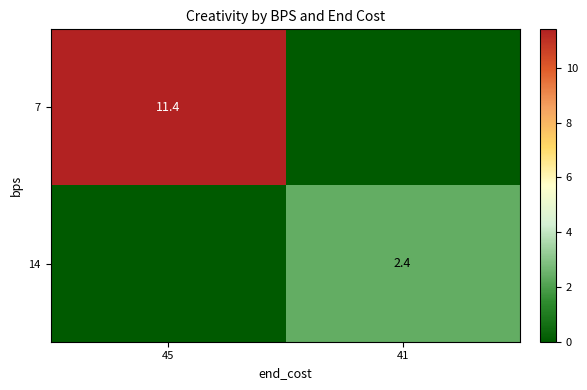

True or false: 14 has a value of 1.6 at 41.

False